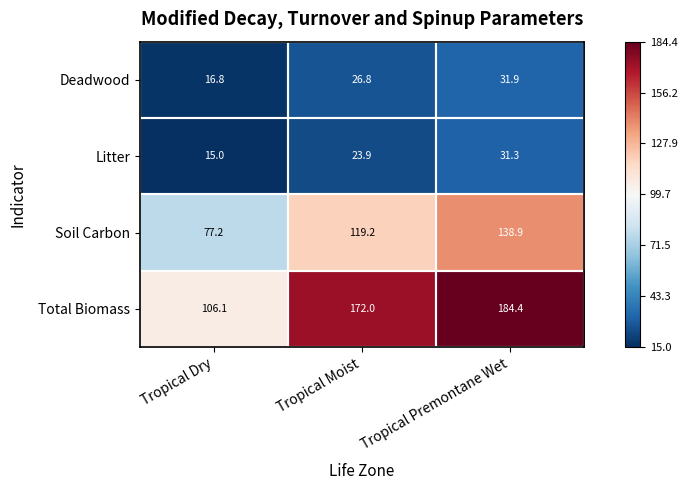

Which category has the highest value in the Total Biomass series?

Tropical Premontane Wet